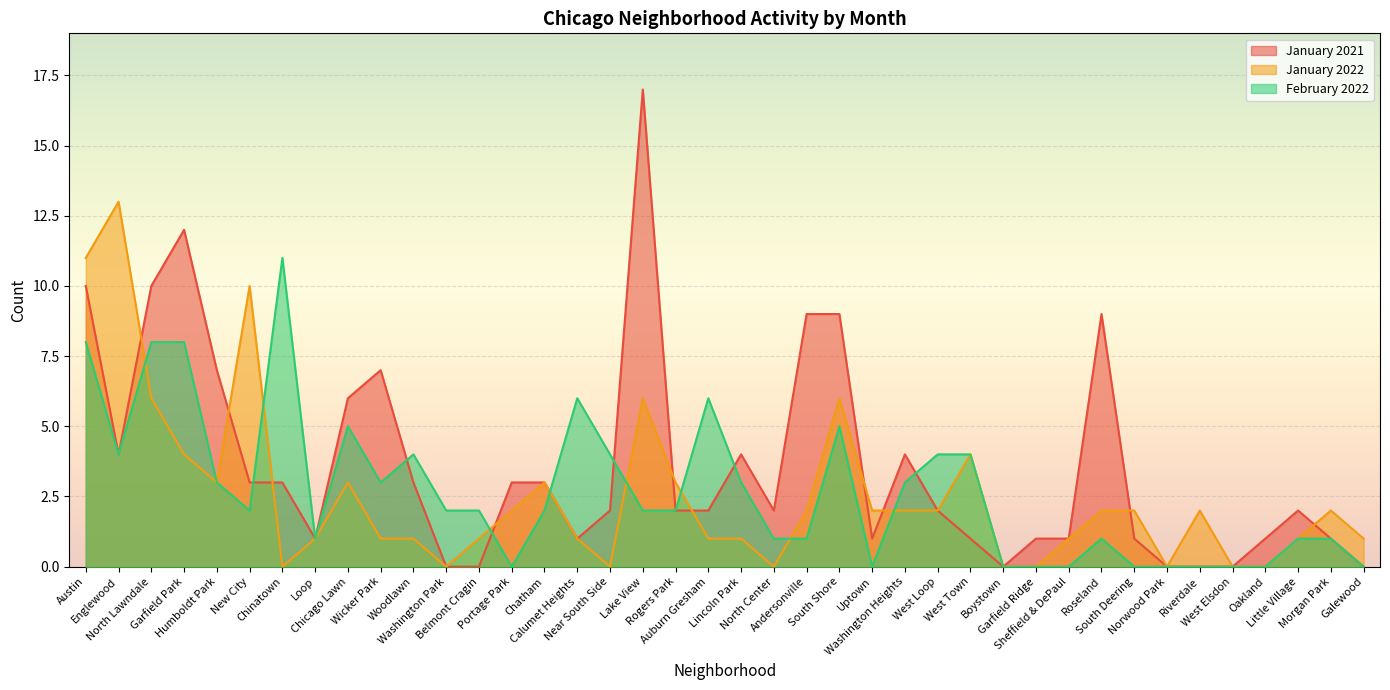

How many interior local valleys does the January 2021 series have?

6